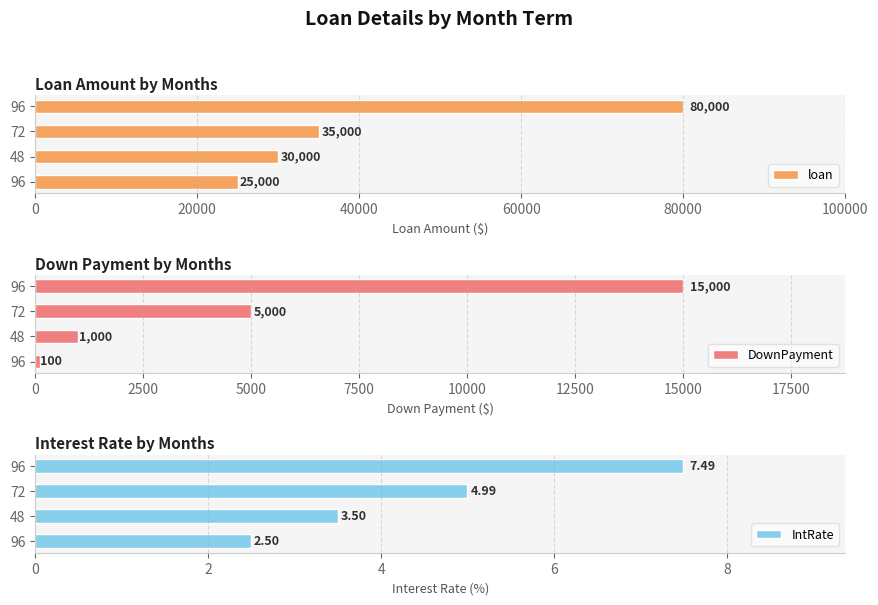

What is the maximum value for IntRate?

7.5